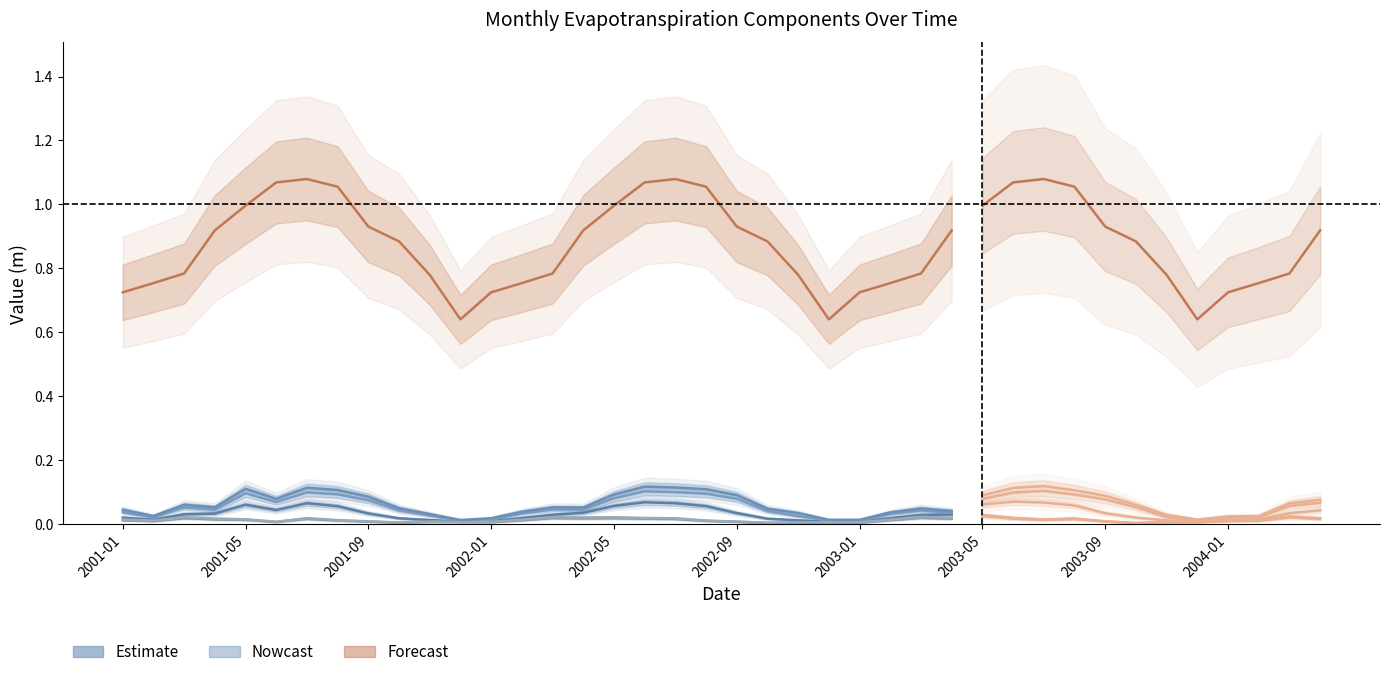

True or false: petsum has more than 2 interior local peaks.

True